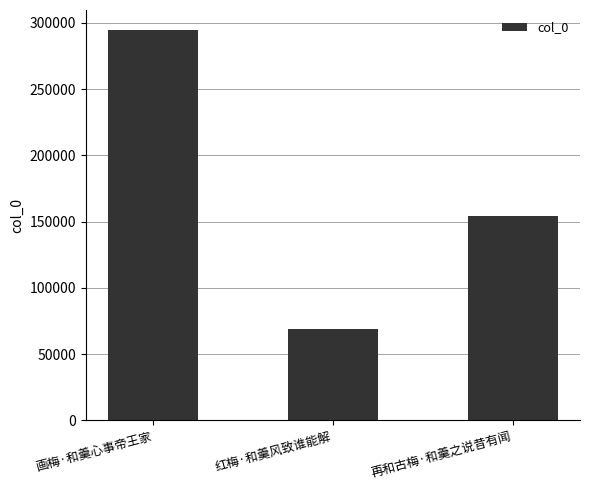

What is the difference between the maximum and minimum values?

226387